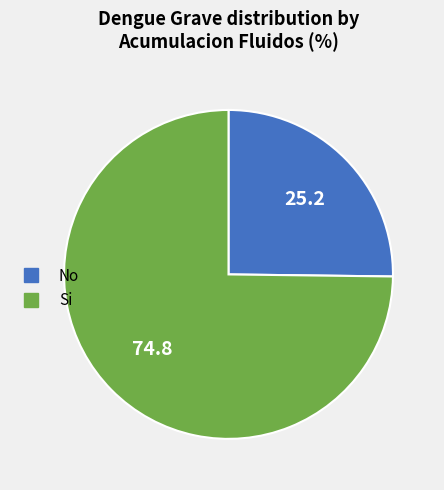

Which category has the smallest portion of the pie?

No